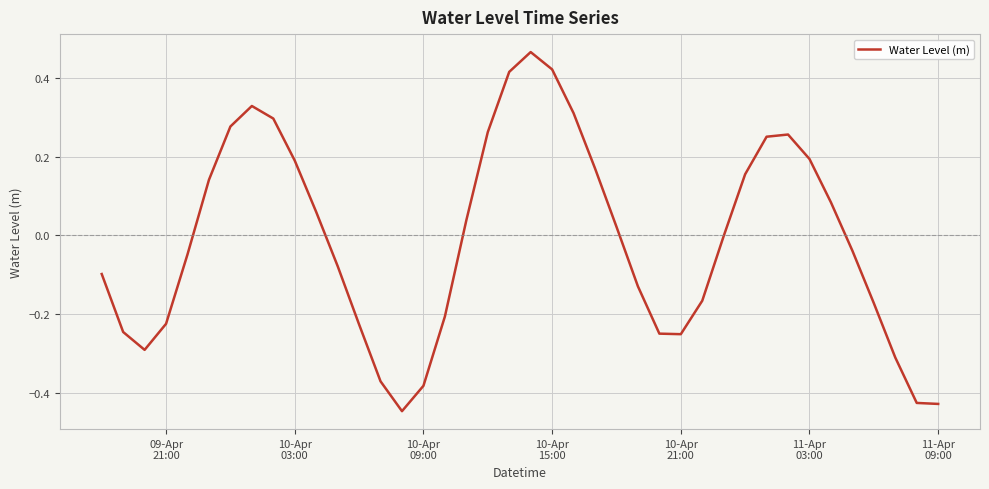

What is the sum of all values?

-0.5